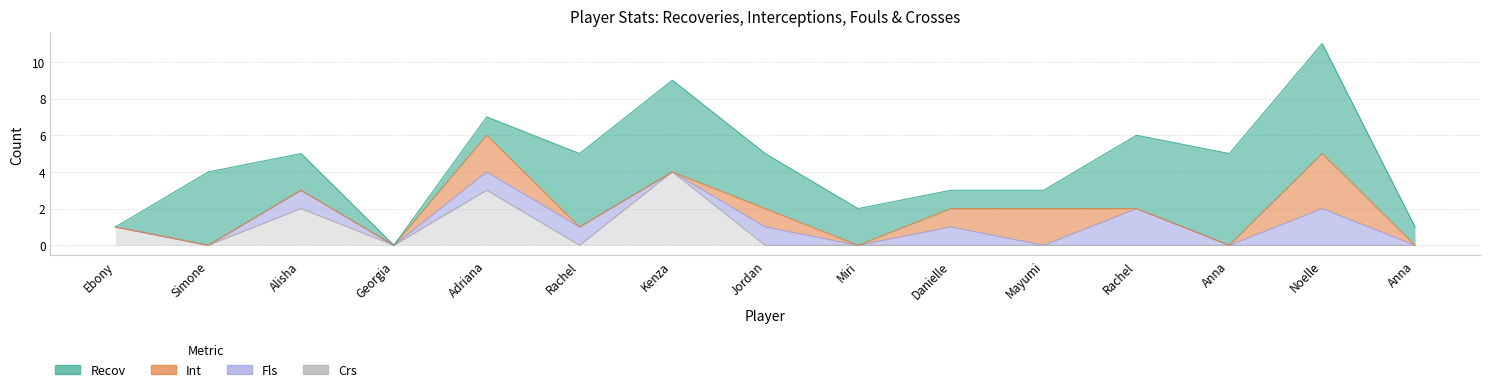

What are all the series names shown in the legend?

Recov, Int, Fls, Crs